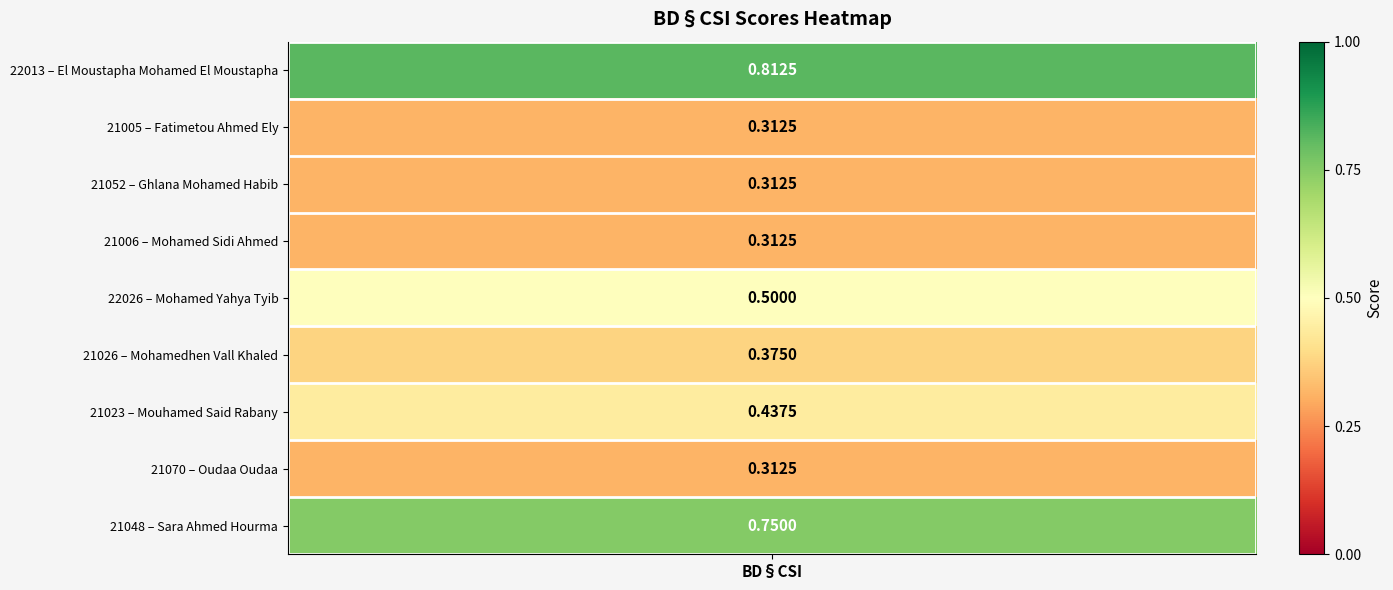

What is the difference between the values at El Moustapha Mohamed El Moustapha and Mohamedhen Vall Khaled?

0.4